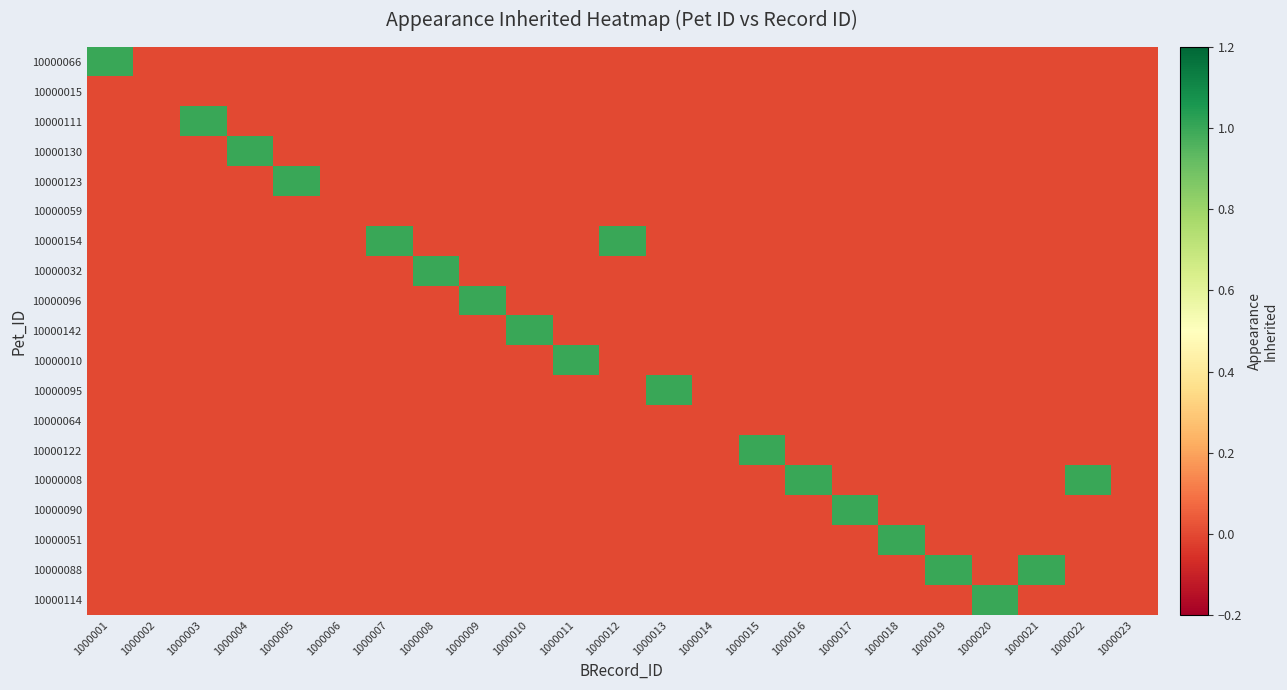

What is the spread (max minus min) of values at 1000005?

1